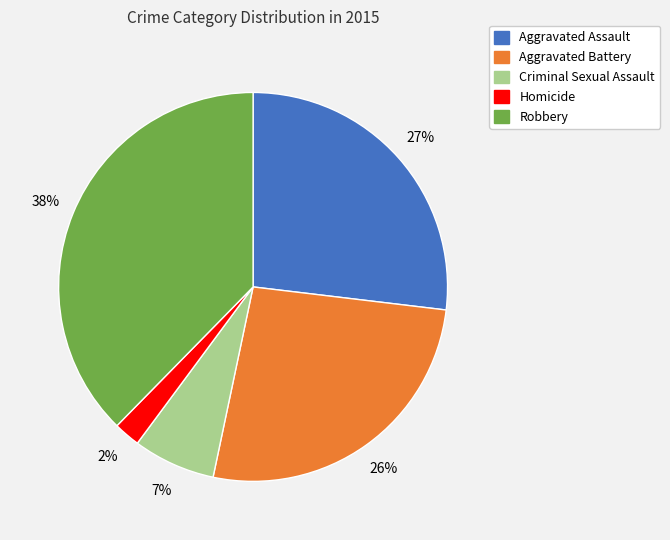

True or false: Aggravated Assault accounts for 27% of the total.

True